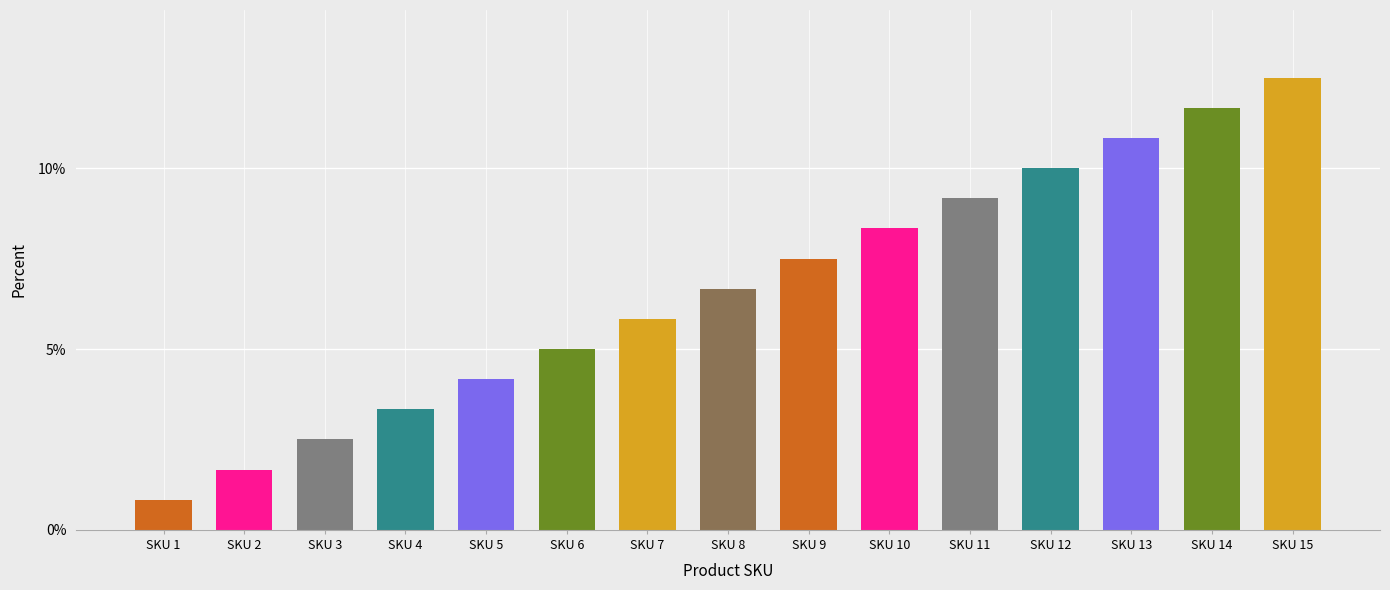

Which label corresponds to the smallest value in the chart?

SKU 1